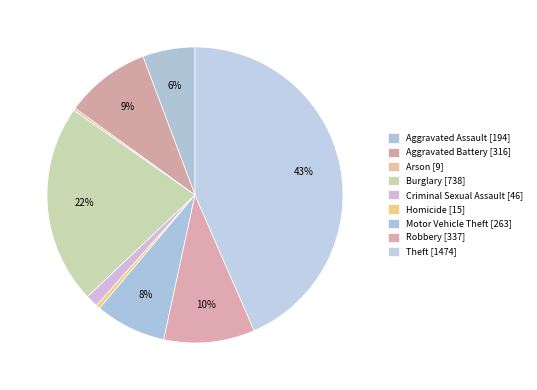

Is there any slice that represents more than half of the pie?

No